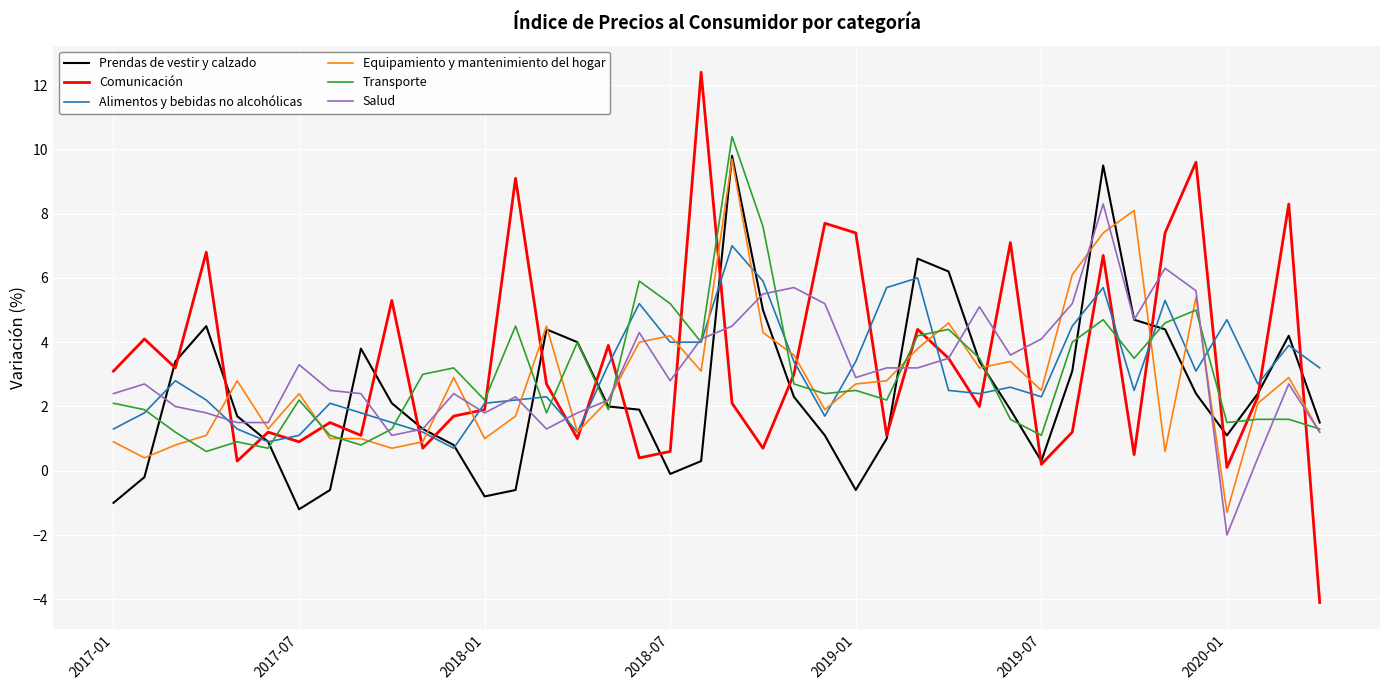

Which series has the widest spread of values?

Comunicación